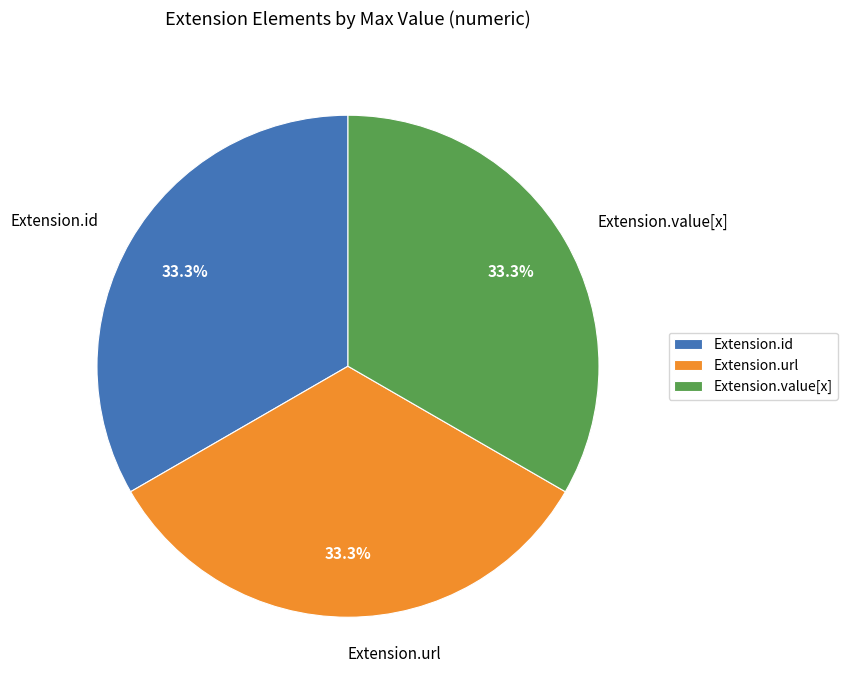

Is there any slice that represents more than half of the pie?

No